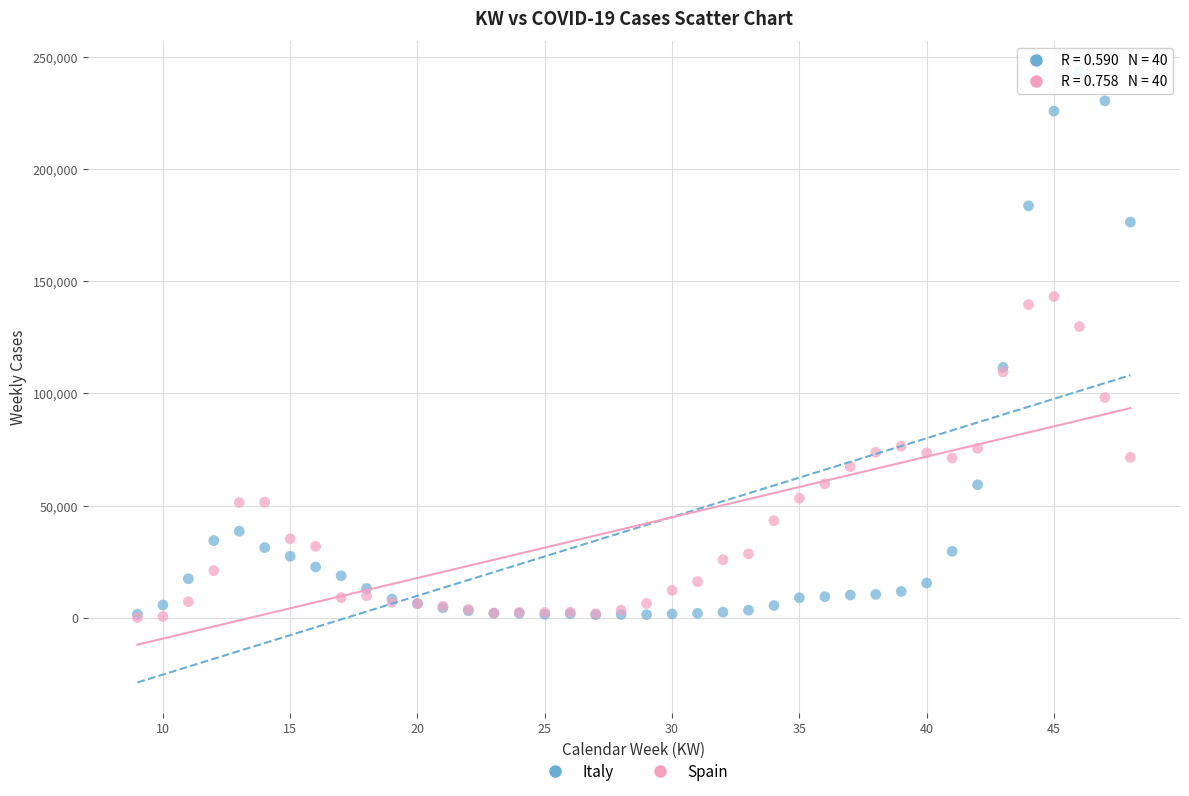

Which series has the largest Y range (max minus min)?

Italy